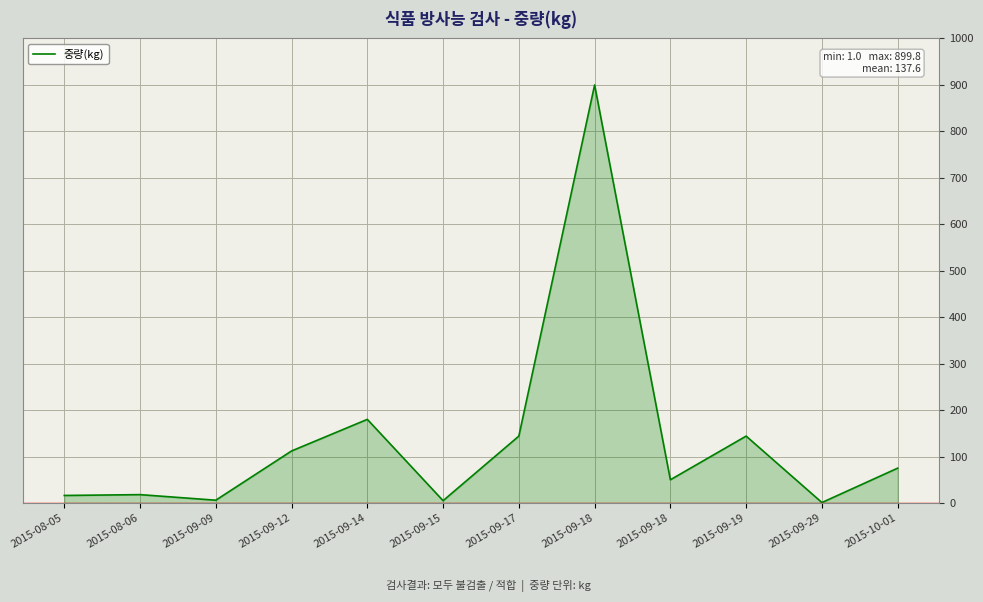

How many lines are shown in the chart?

1